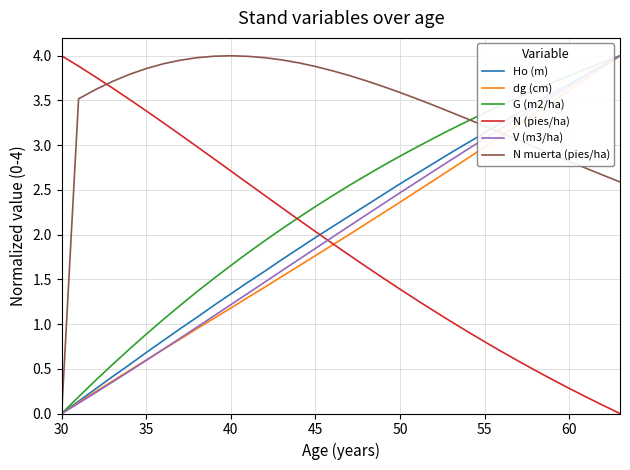

What are all the series names shown in the legend?

Ho (m), dg (cm), G (m2/ha), N (pies/ha), V (m3/ha), N muerta (pies/ha)